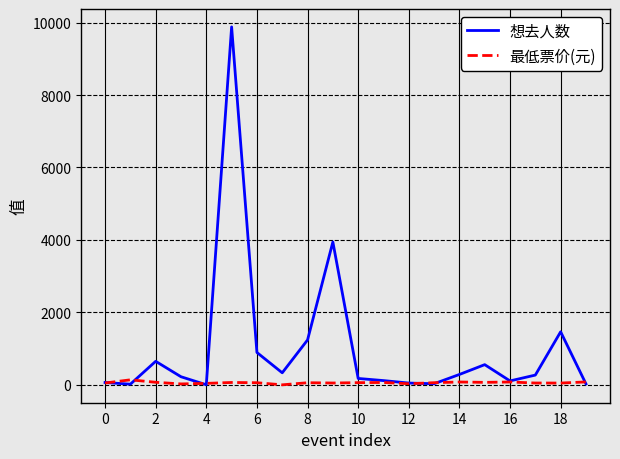

Rank the series by their maximum value, from highest to lowest.

想去人数, 最低票价(元)